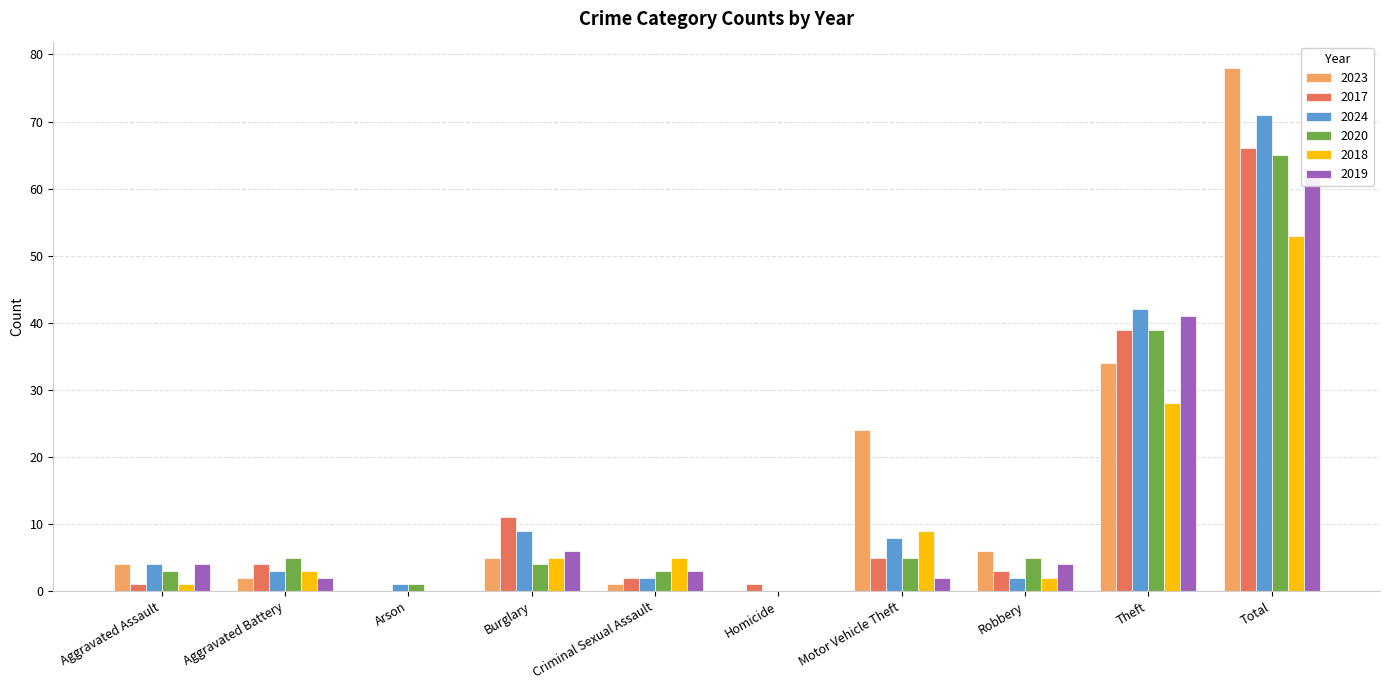

Which series has the widest spread of values?

2023